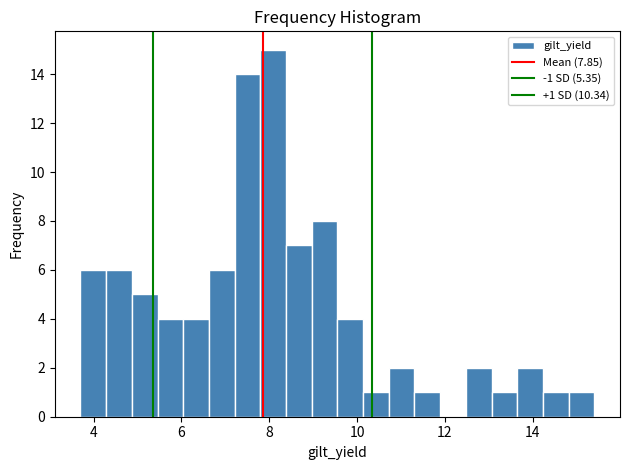

Around what value on the x-axis is the tallest bar? Give the approximate position of its centre, as read against the axis.

8.0